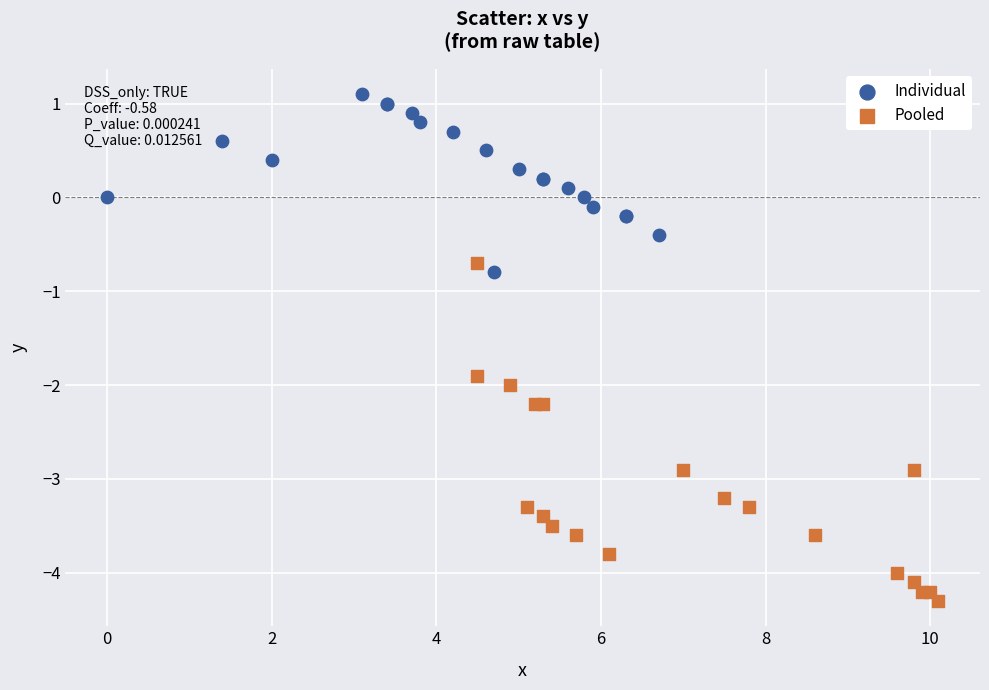

Which series contains the lowest Y value?

Pooled